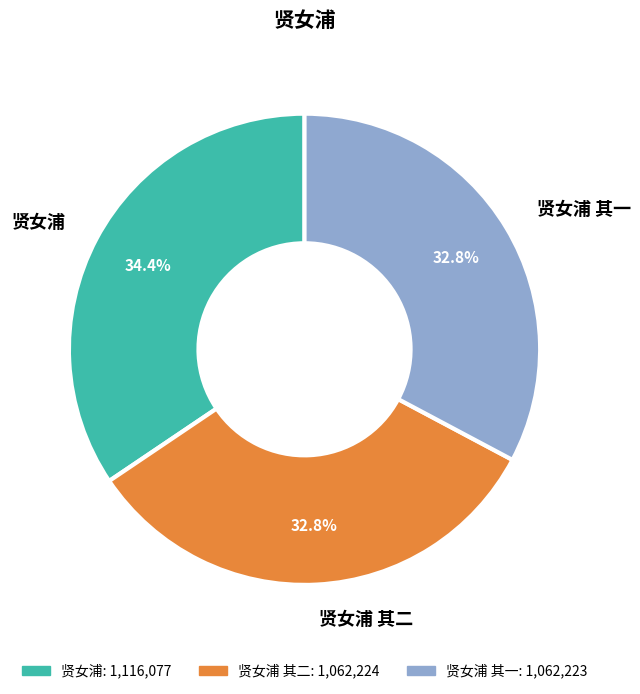

Combined, do 贤女浦 and 贤女浦 其一 account for over 50%?

Yes